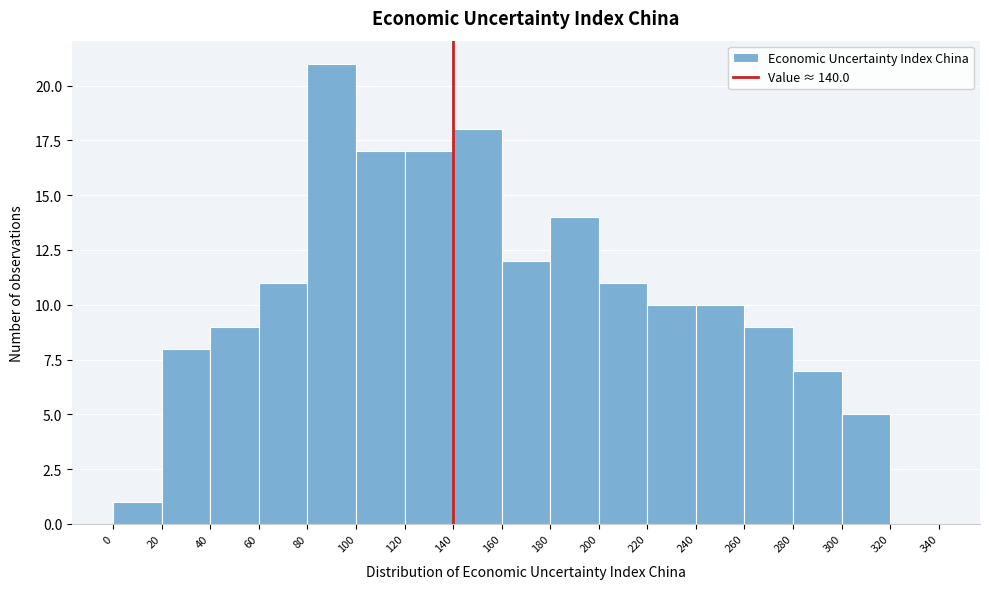

Which range on the x-axis has the tallest bar?

80 to 100